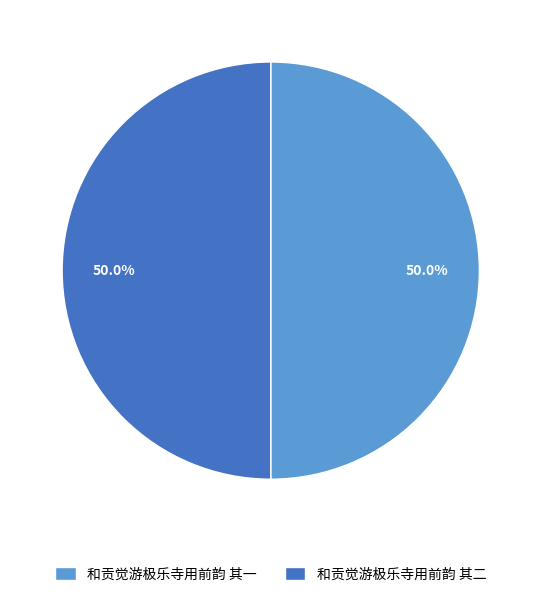

Approximately how many times larger is the value at 和贡觉游极乐寺用前韵 其一 compared to 和贡觉游极乐寺用前韵 其二?

1.0